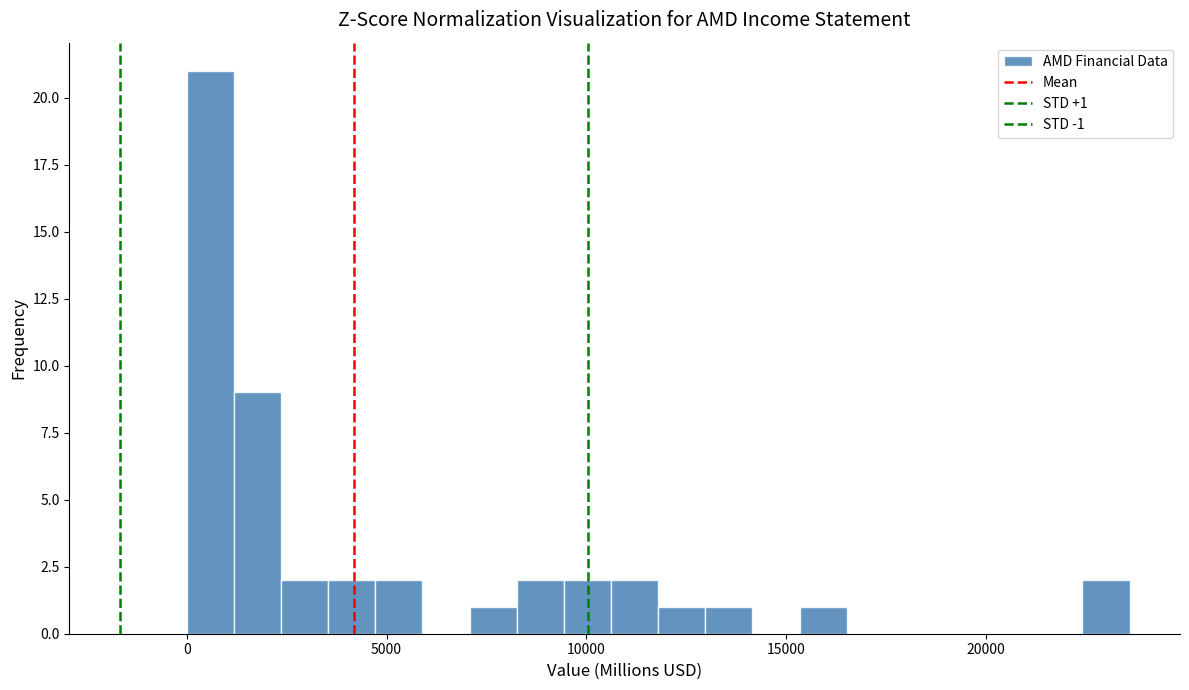

Read against the x-axis, roughly where is the centre of the tallest bar?

500